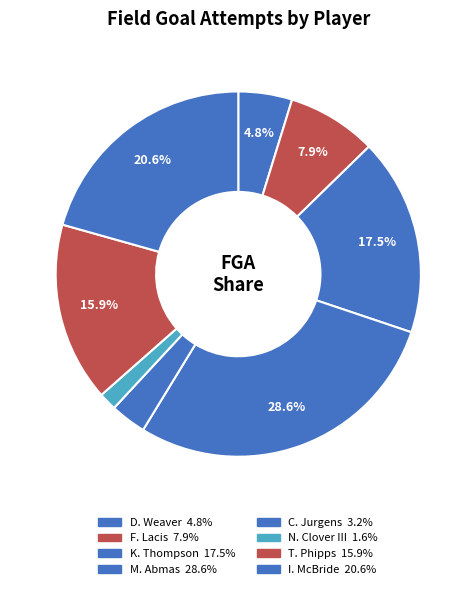

How many segments does this pie chart have?

8